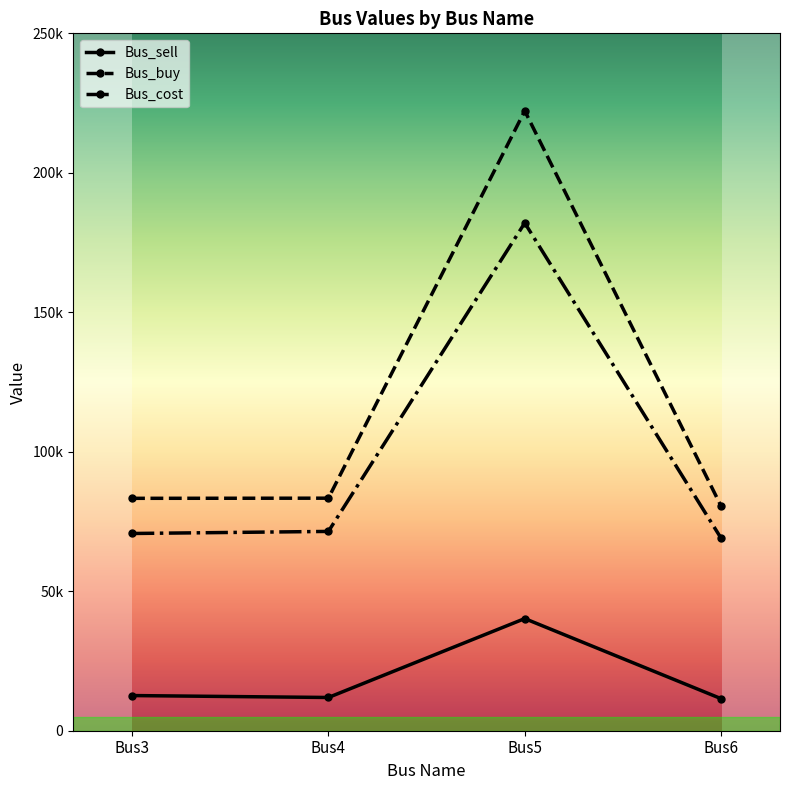

Is this an area chart (filled region under the line)?

No